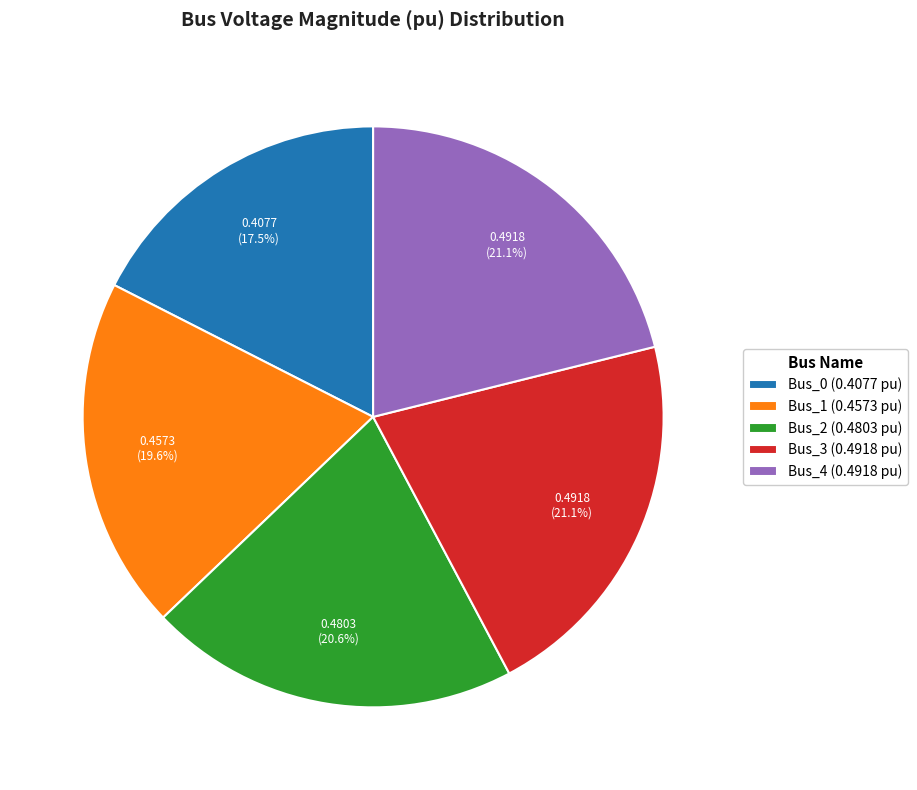

Is Bus_3 the majority of the pie?

No